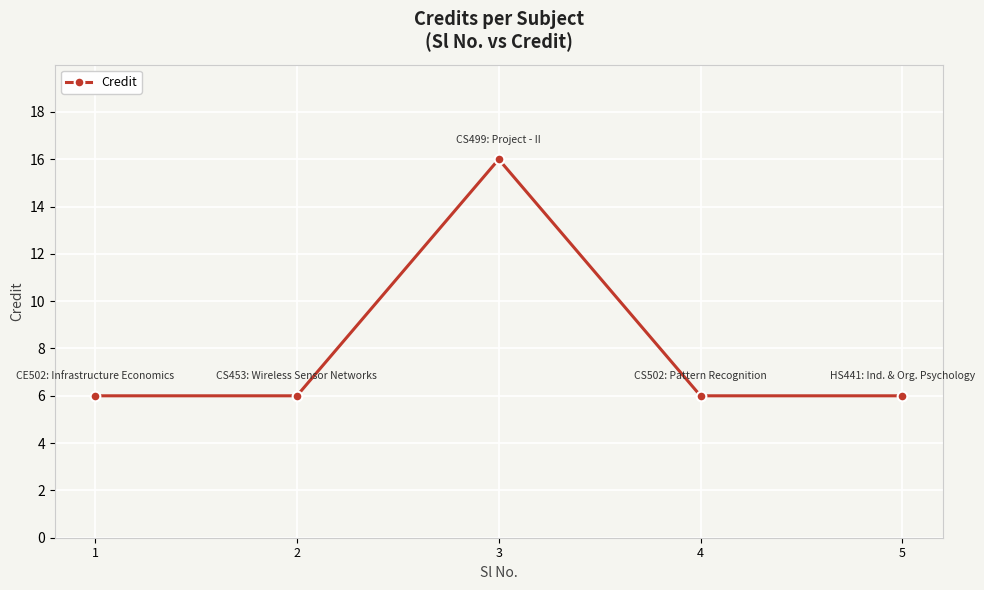

What is the minimum value shown in the chart?

6